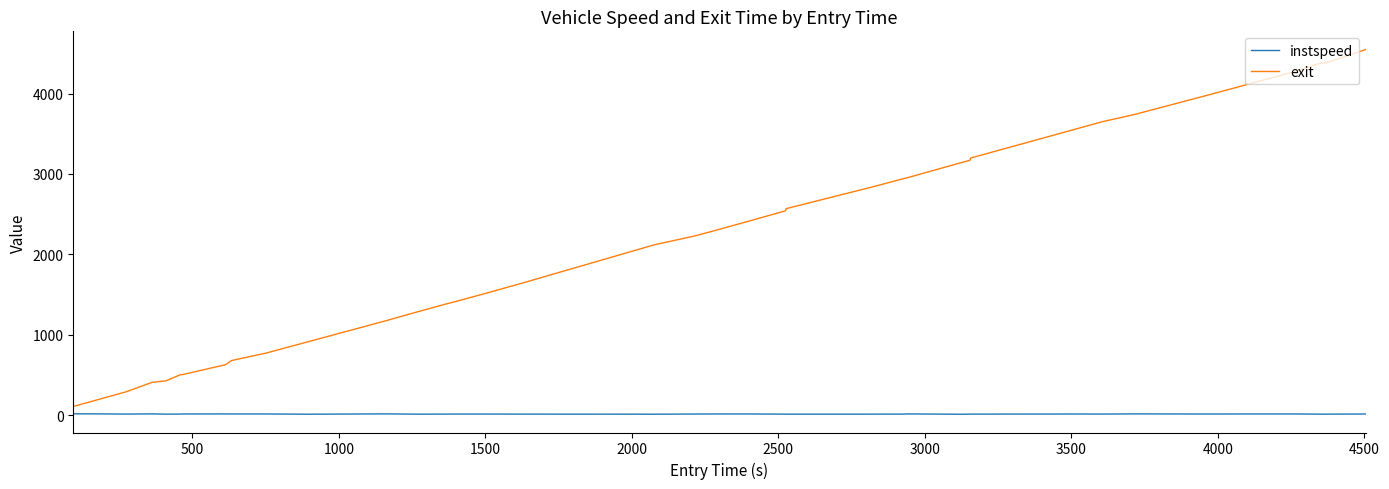

What is the difference between the maximum and minimum values in the exit series?

4441.6